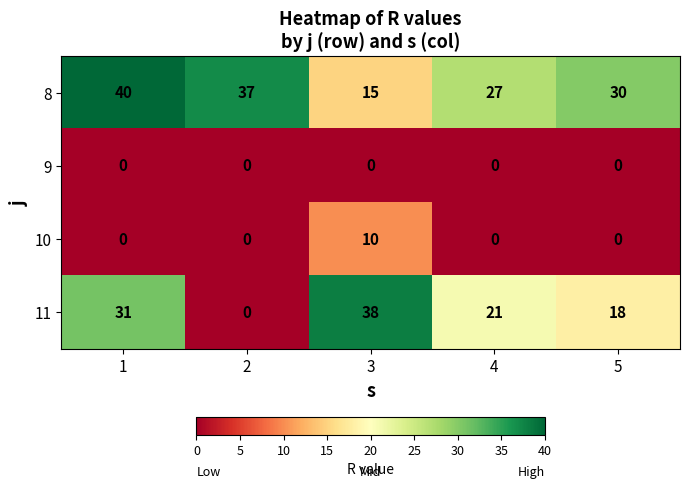

Which series has the largest total across all categories?

8